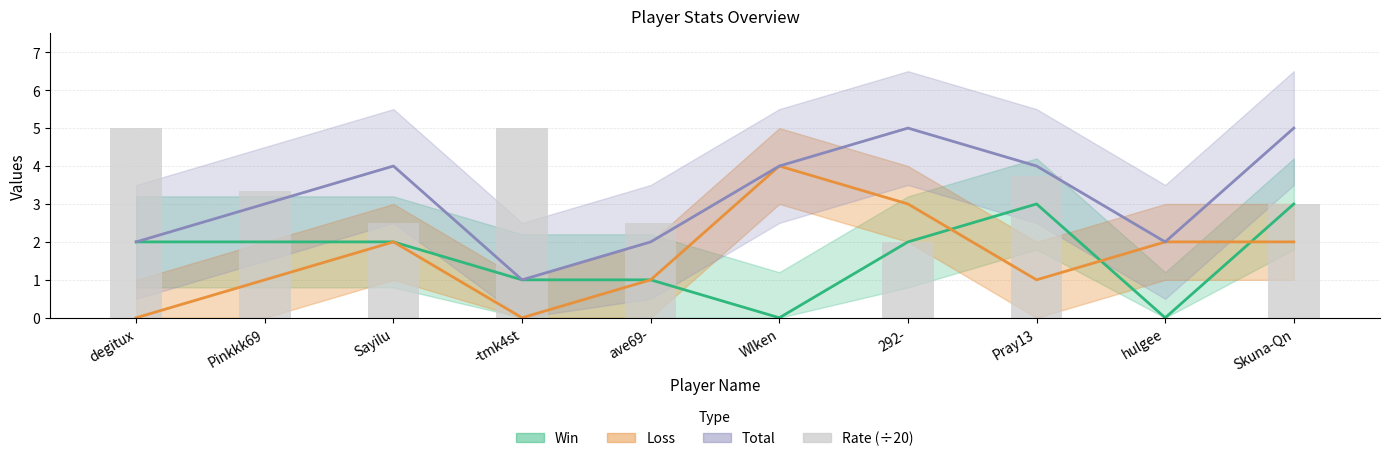

What is the difference between the values at -tmk4st and Pray13?

1.2